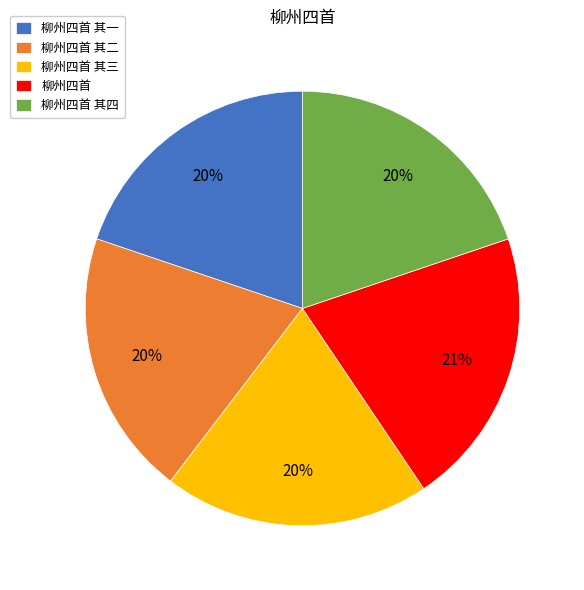

To the nearest percent, what percentage of the pie is 柳州四首 其二?

20%